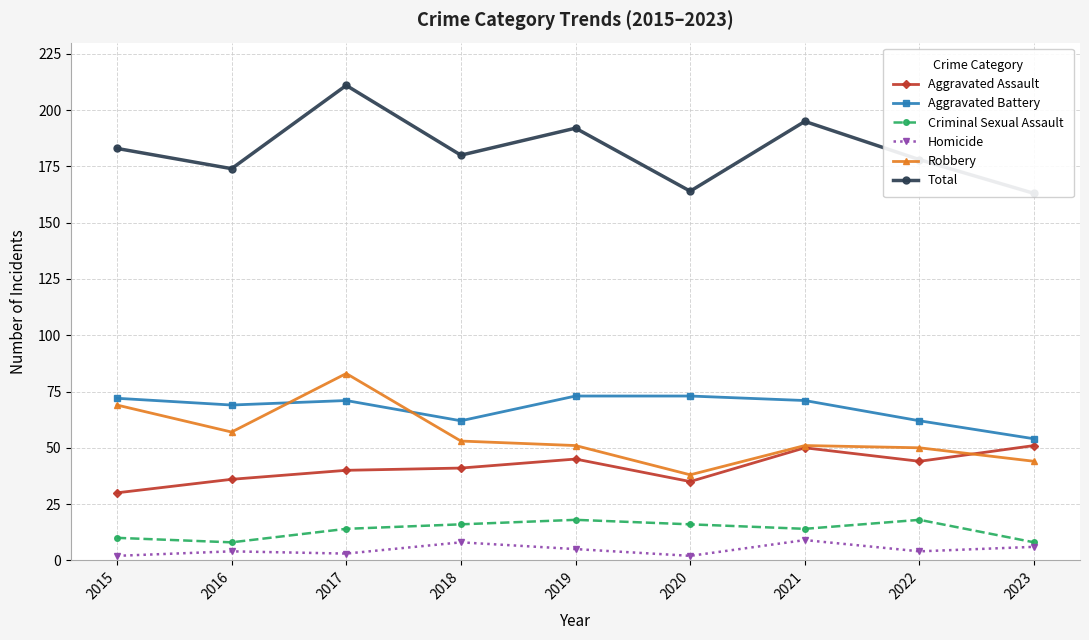

Is it true that Homicide equals 8 at 2018?

True